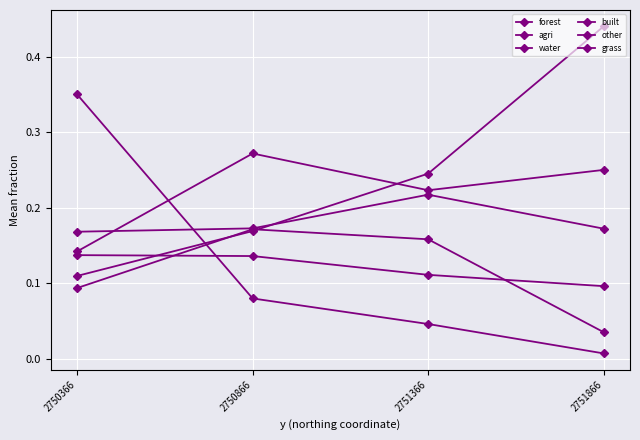

Rank the series at 2751866 from highest to lowest value.

forest, grass, built, other, agri, water